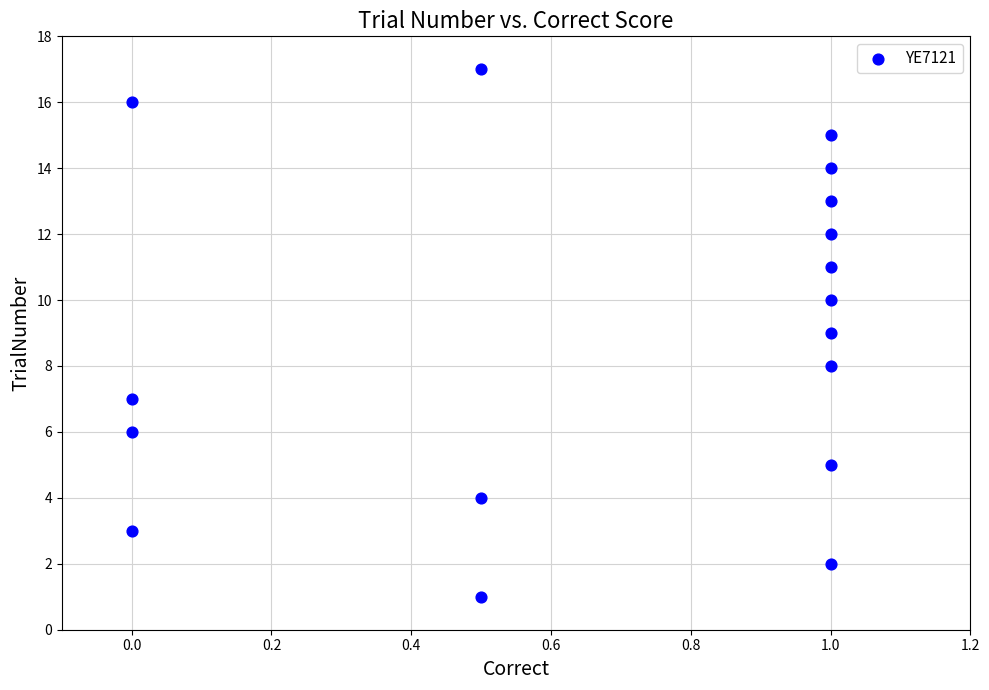

What is the range of Y values (max minus min)?

16